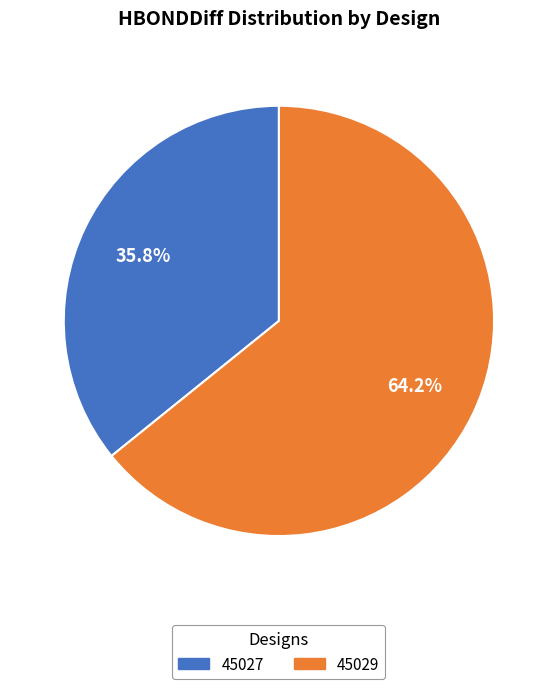

Rank the categories by value from highest to lowest.

45029, 45027